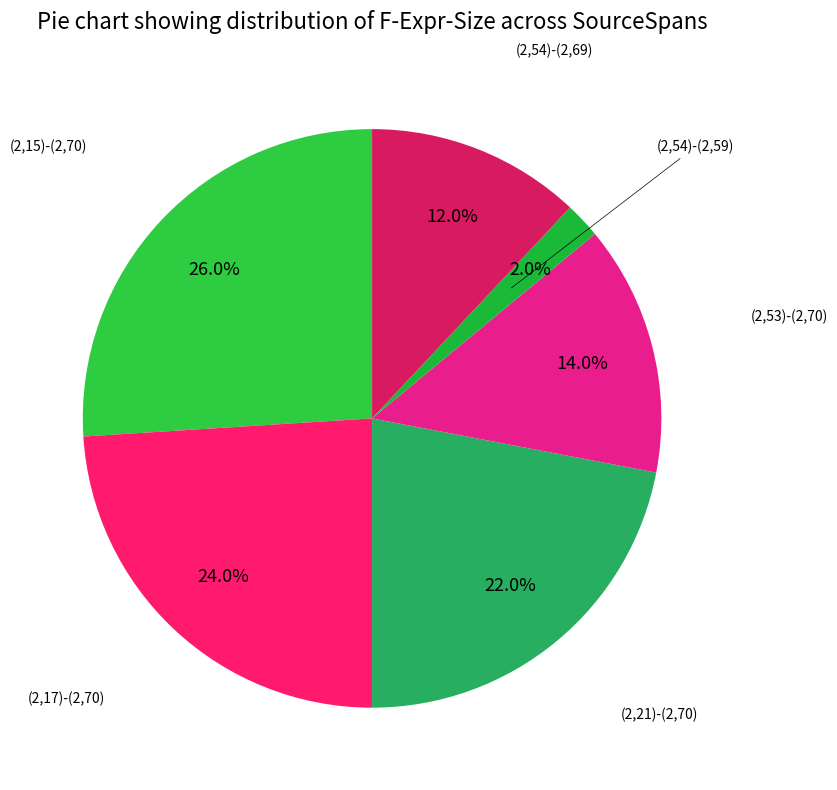

How many slices are in this pie chart?

6